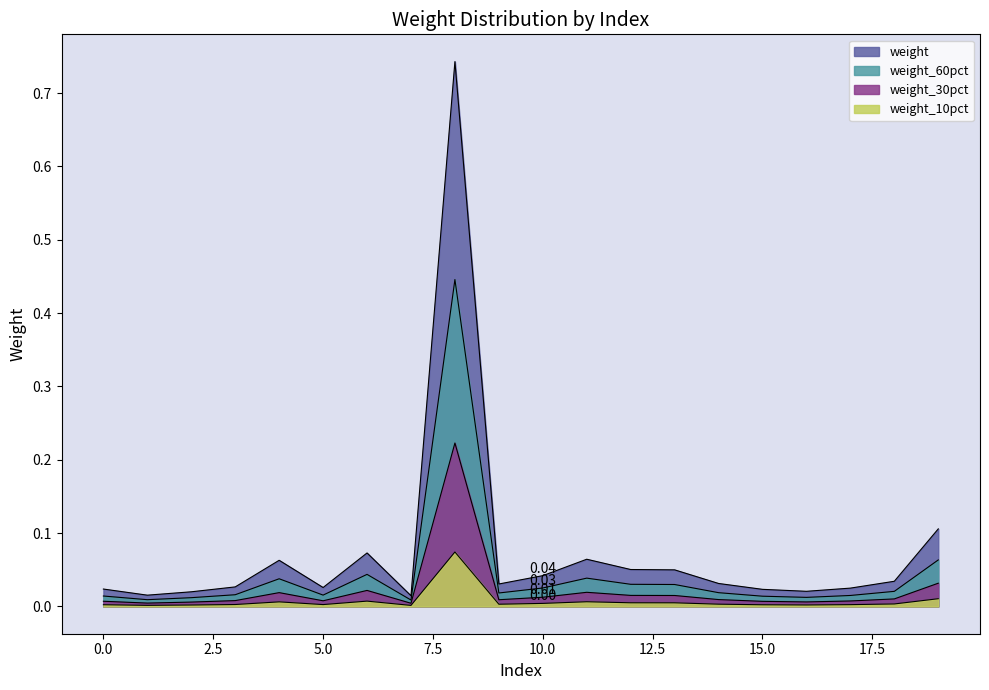

Reading left to right, extract all data points from this chart.

0.0	0.0	0.0	0.0	0.1	0.0	0.1	0.0	0.7	0.0	0.0	0.1	0.1	0.0	0.0	0.0	0.0	0.0	0.0	0.1